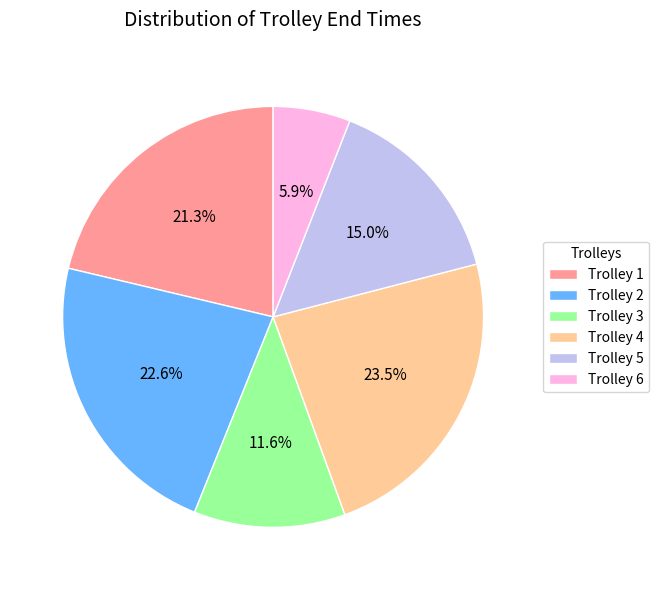

The Trolley 5 slice represents 15% of the pie. True or false?

True